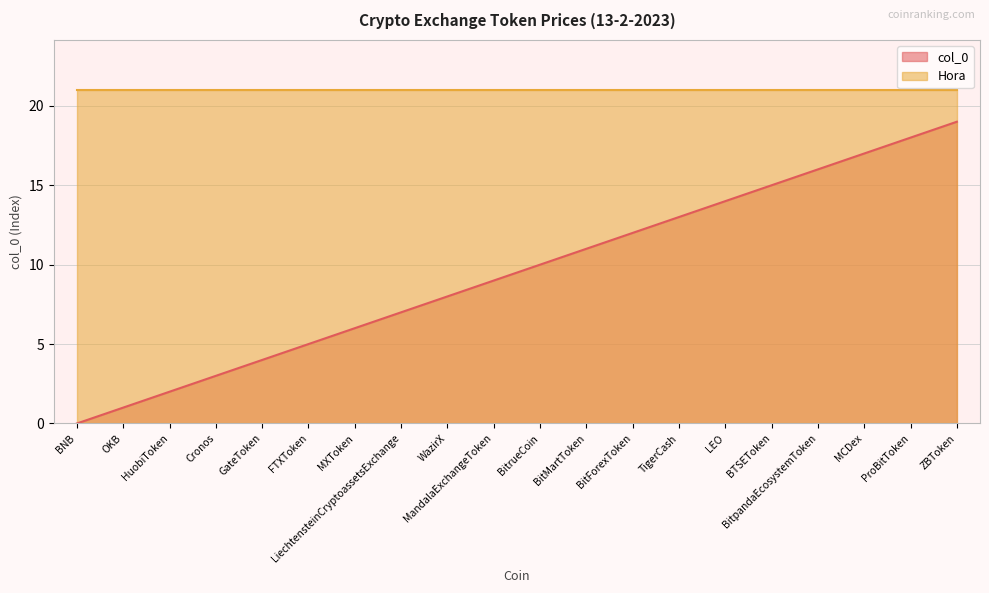

True or false: the data shows -8 at BNB.

False